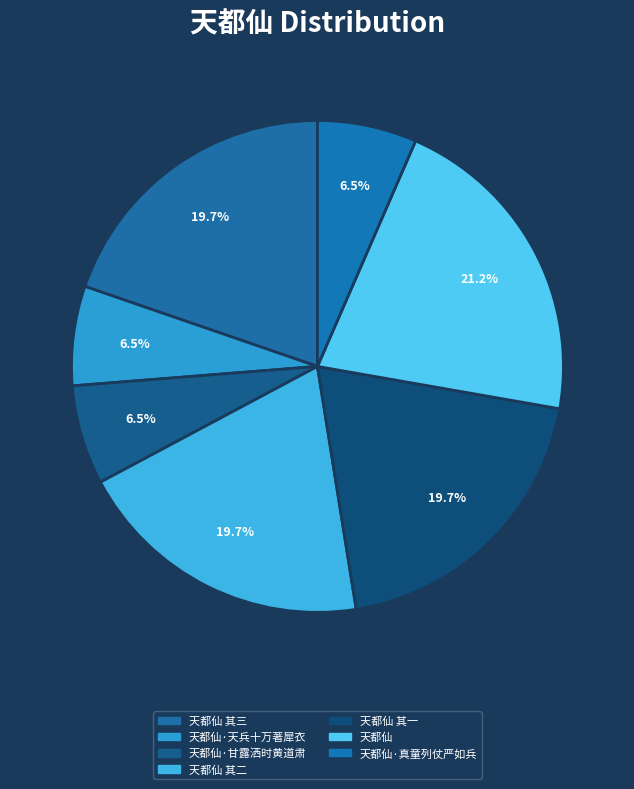

How much of the chart is everything except 天都仙 其三?

80.3%